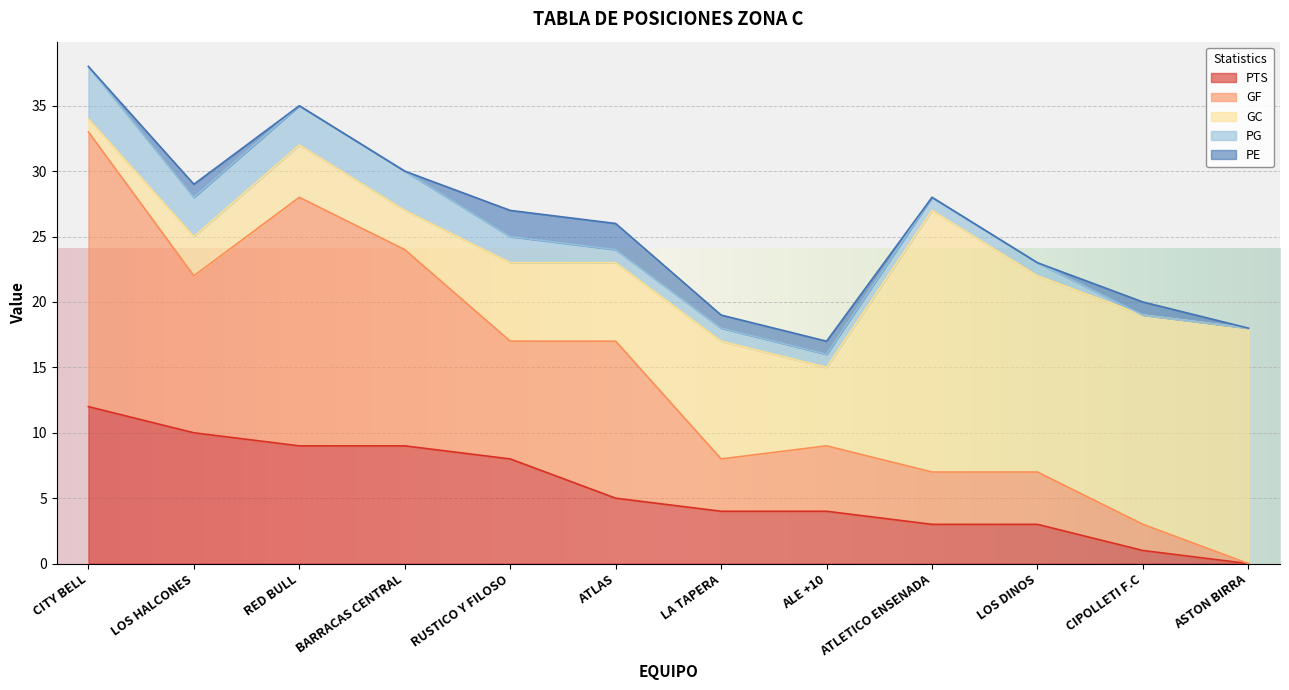

What is the difference between the PG values at LOS DINOS and LOS HALCONES?

2